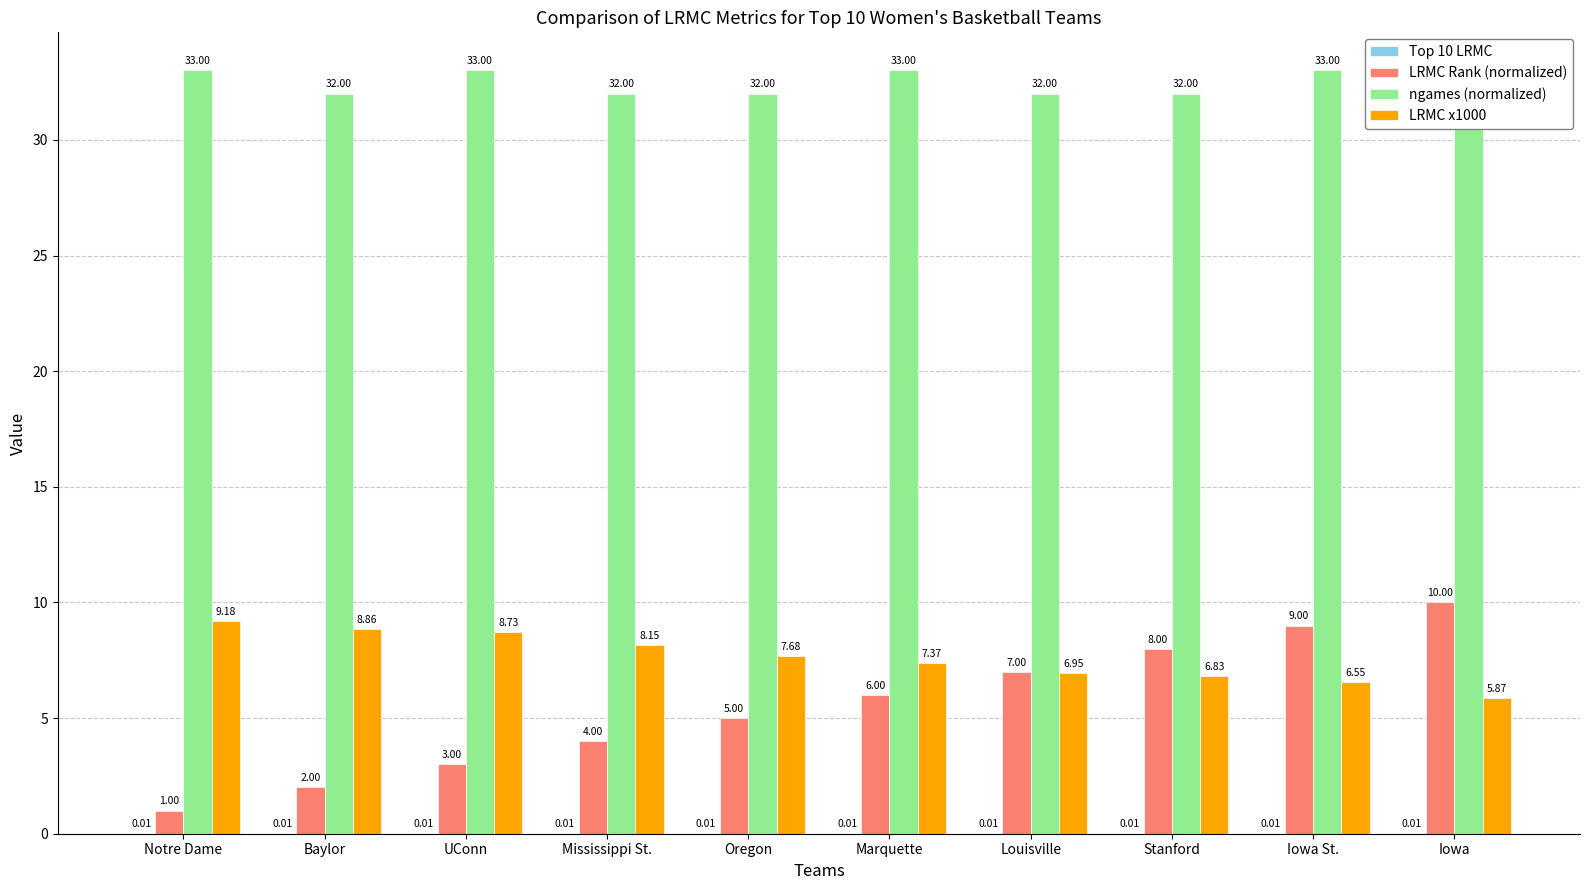

Between Iowa St. and UConn, which is larger?

UConn